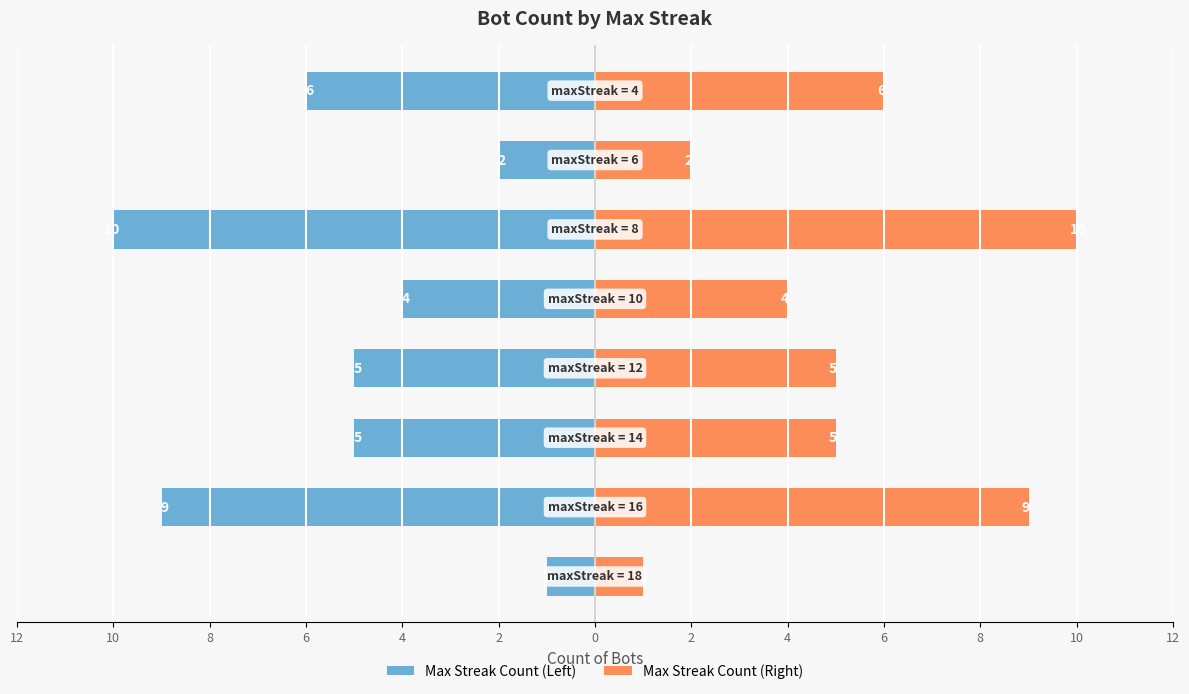

The value of Max Streak Count (Right) at 10 is 6. True or false?

False